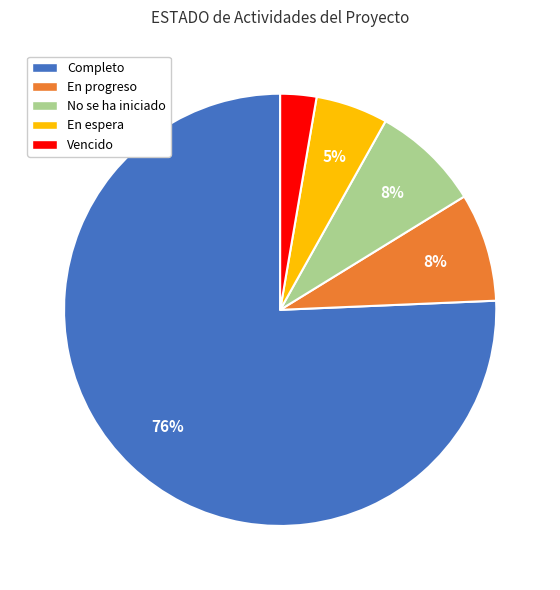

Which slice is the smallest?

Vencido